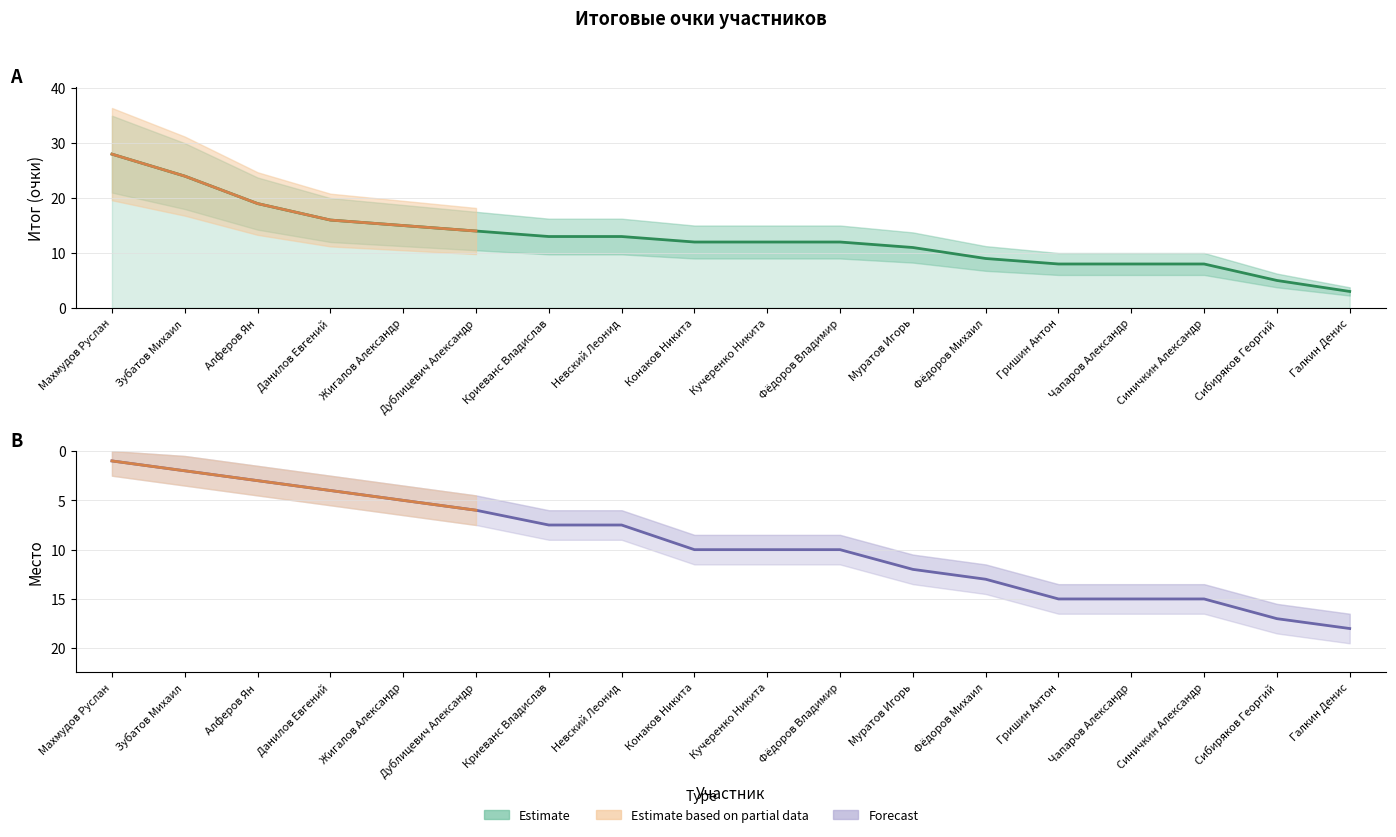

What is the smallest value displayed?

1.0